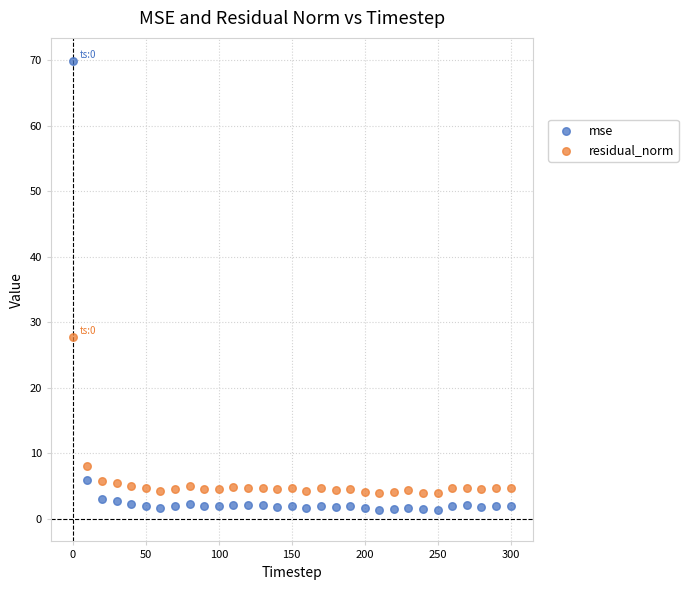

Which series has the widest spread of Y values?

mse